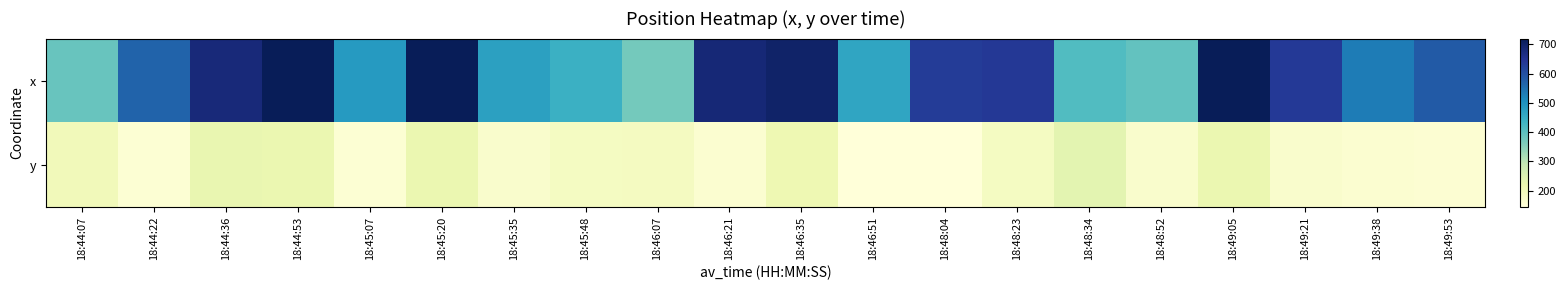

Reading right to left, transcribe all the data shown in this chart.

x: 18:49:53=582	18:49:38=533	18:49:21=637	18:49:05=720	18:48:52=393	18:48:34=414	18:48:23=640	18:48:04=634	18:46:51=464	18:46:35=699	18:46:21=683	18:46:07=374	18:45:48=443	18:45:35=475	18:45:20=720	18:45:07=485	18:44:53=720	18:44:36=679	18:44:22=569	18:44:07=386
y: 18:49:53=158	18:49:38=162	18:49:21=168	18:49:05=221	18:48:52=169	18:48:34=235	18:48:23=187	18:48:04=147	18:46:51=145	18:46:35=213	18:46:21=161	18:46:07=188	18:45:48=186	18:45:35=169	18:45:20=221	18:45:07=156	18:44:53=221	18:44:36=224	18:44:22=155	18:44:07=201